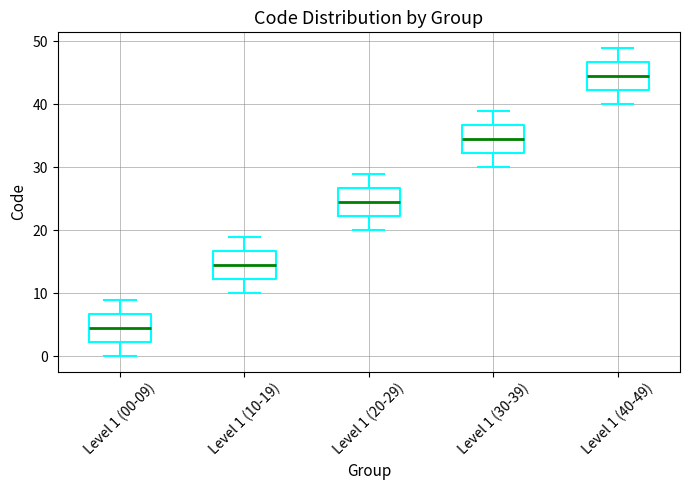

Which box has the highest median line?

Level 1 (40-49)